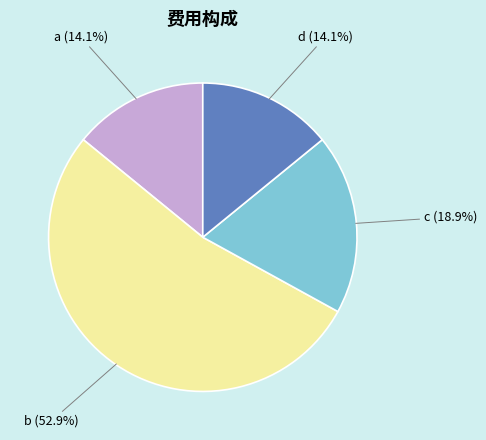

What percentage is the a slice, to the nearest percent?

14%